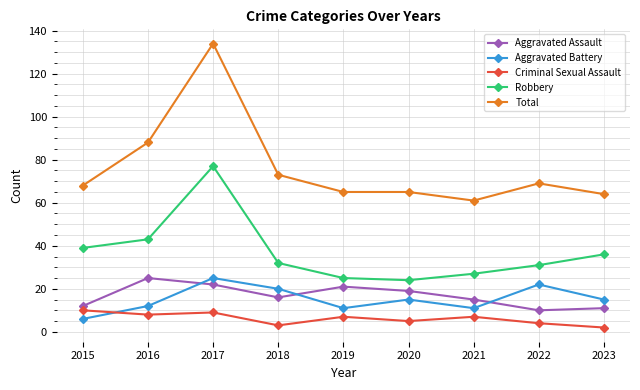

The value of Aggravated Battery at 2023 is 15. True or false?

True